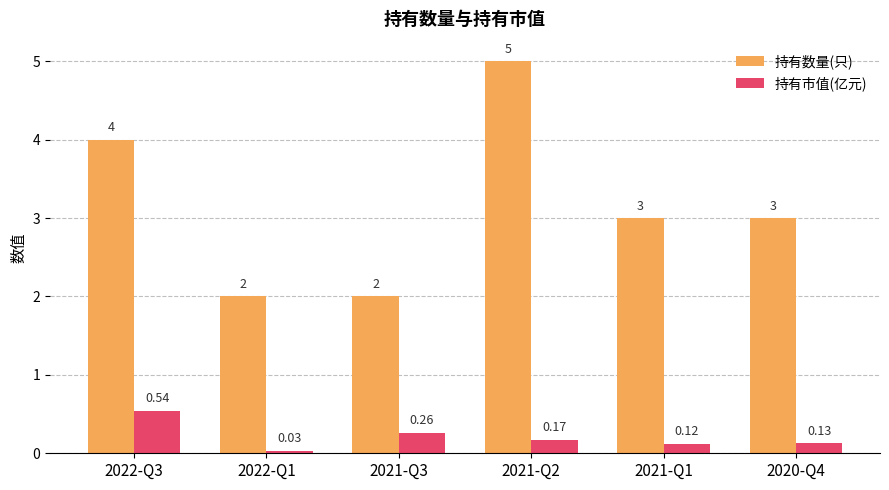

How many data points does each series have?

6